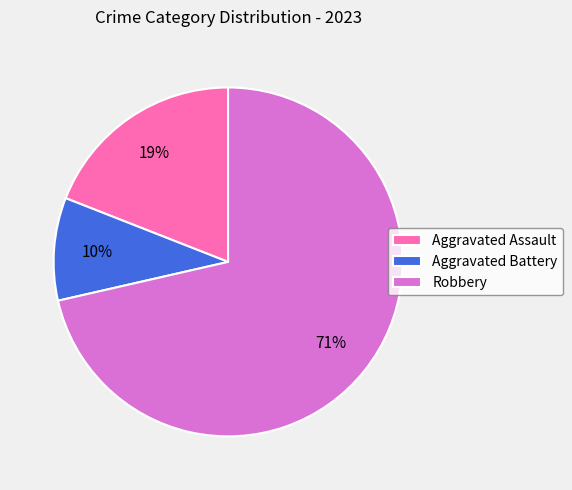

To the nearest percent, what percentage of the pie is Aggravated Assault?

19%